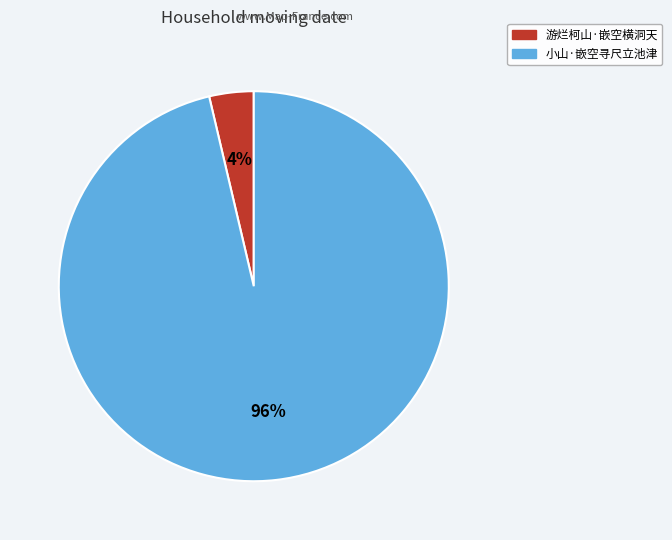

Which category has the smallest portion of the pie?

游烂柯山·嵌空横洞天